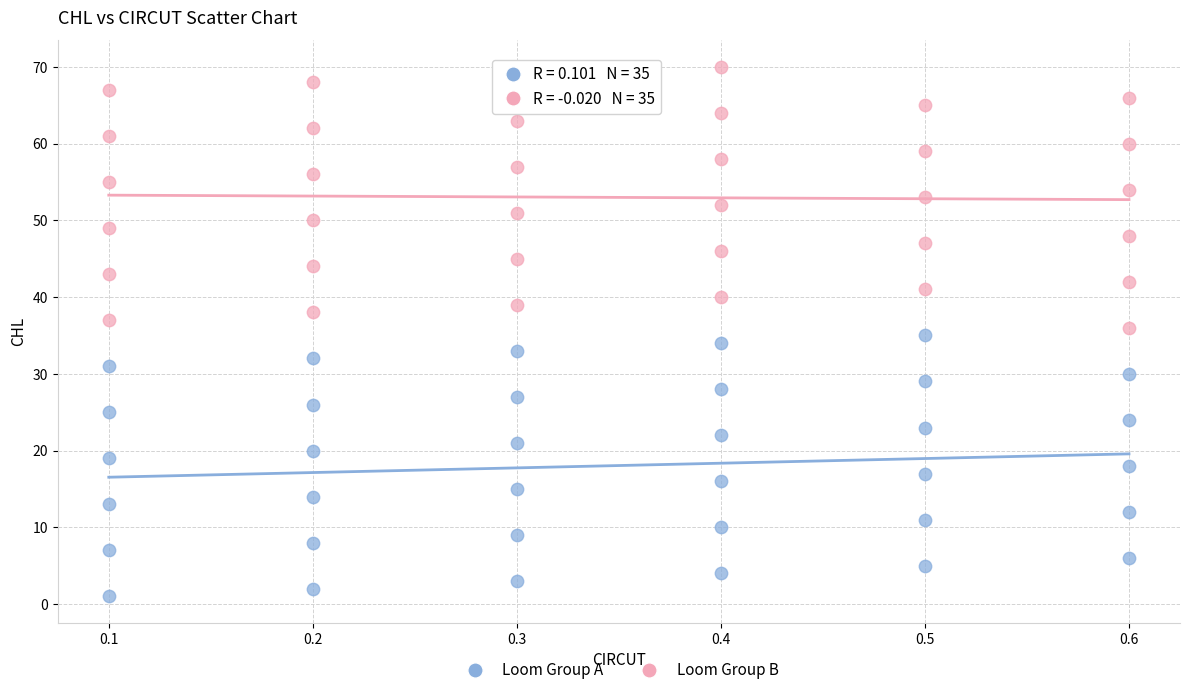

What are all the series names shown in the legend?

Loom Group A, Loom Group B